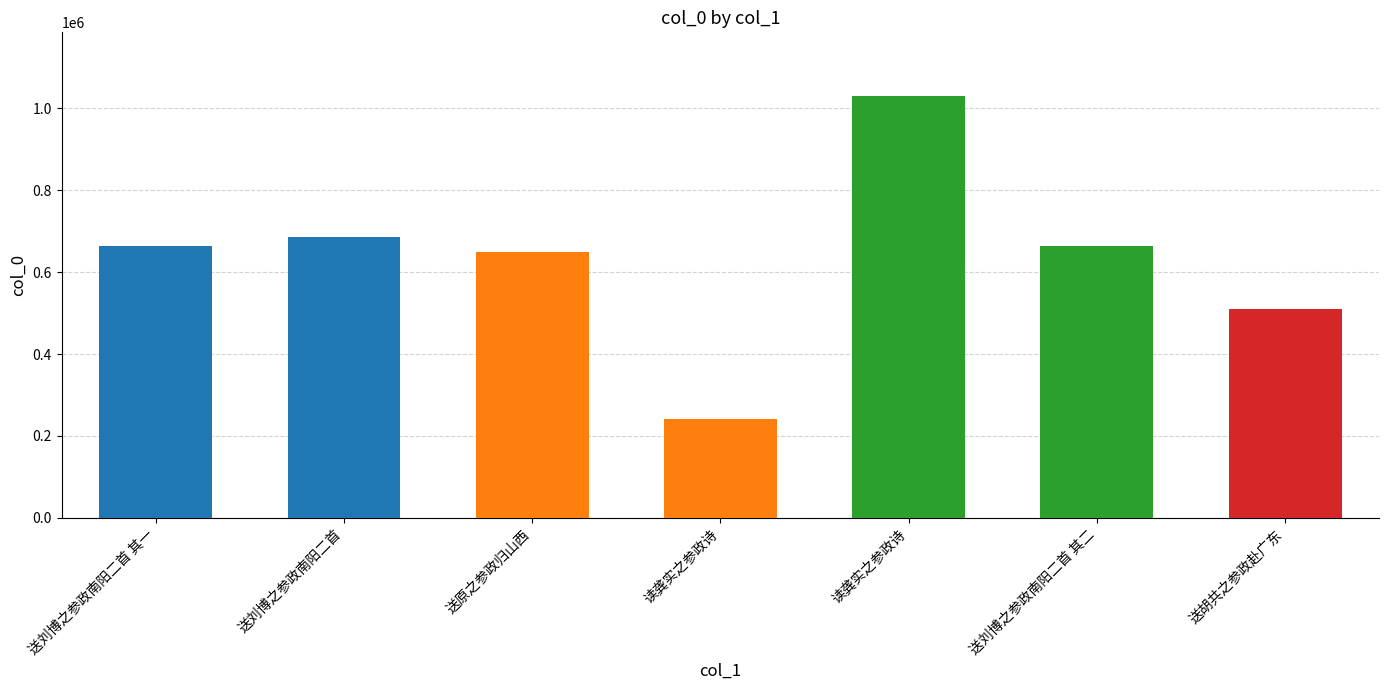

What is the label of the 1st bar from the right?

送胡共之参政赴广东